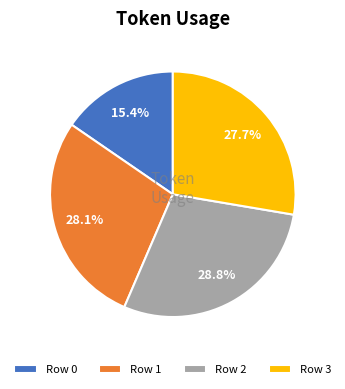

What percentage do Row 3 and Row 2 together represent?

56.5%